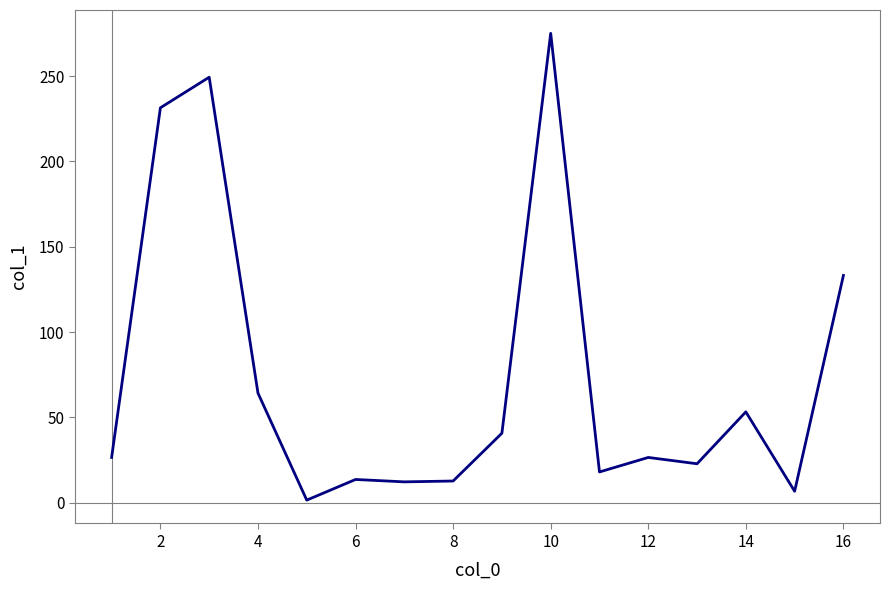

What is the difference between the maximum and minimum values?

273.4